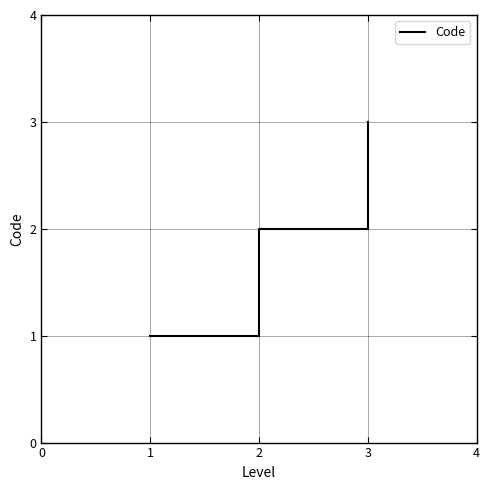

List the labels in order of value, smallest first.

1, 2, 3